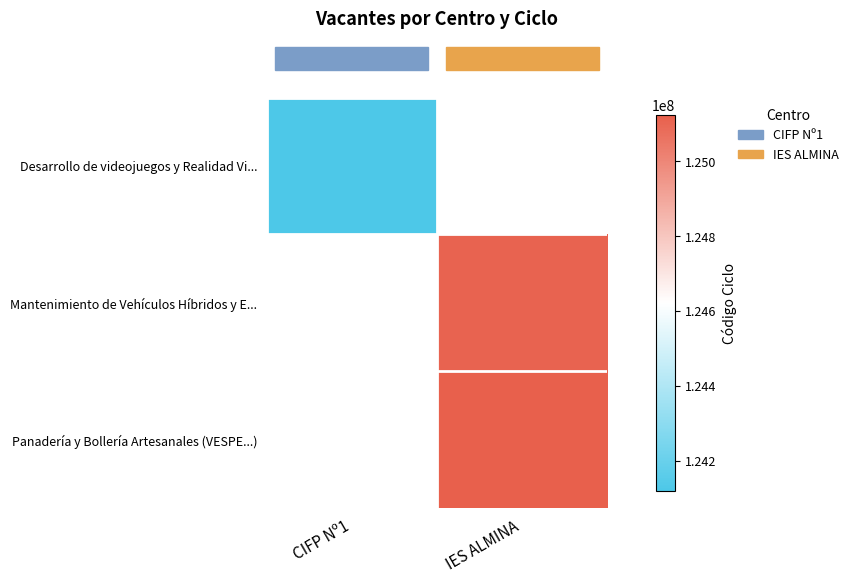

What is the maximum value shown in the chart?

125124014.0